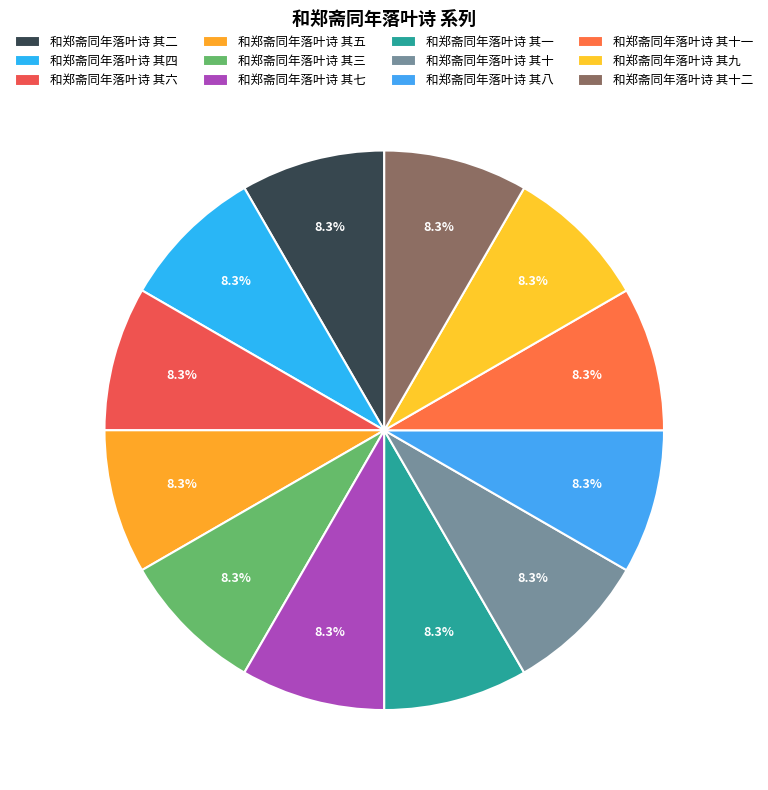

How many segments does this pie chart have?

12